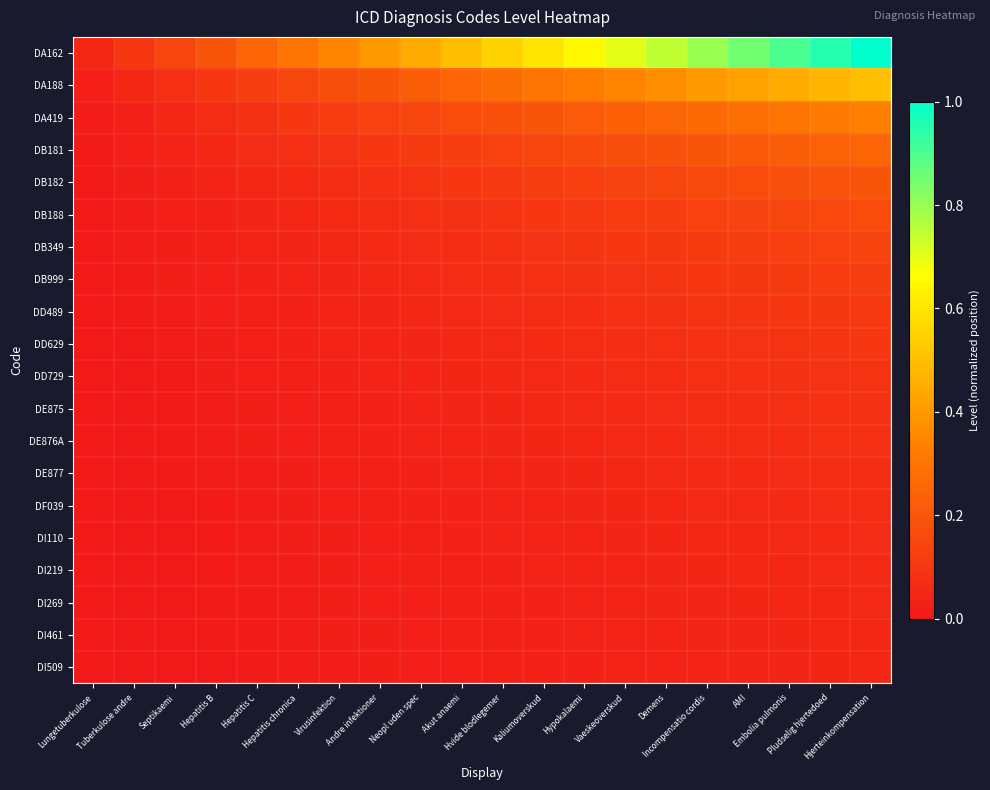

How many categories are shown in the chart?

20